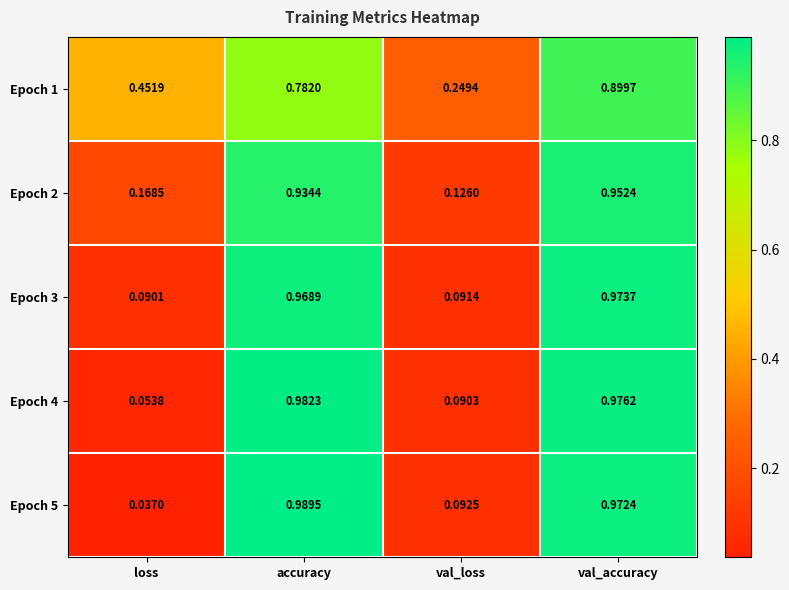

Which series changed the most between loss and accuracy?

Epoch 5